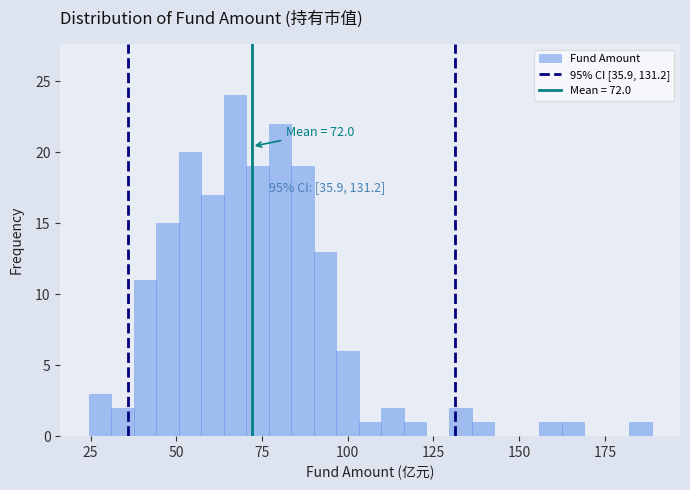

Around what value on the x-axis is the tallest bar? Give the approximate position of its centre, as read against the axis.

65